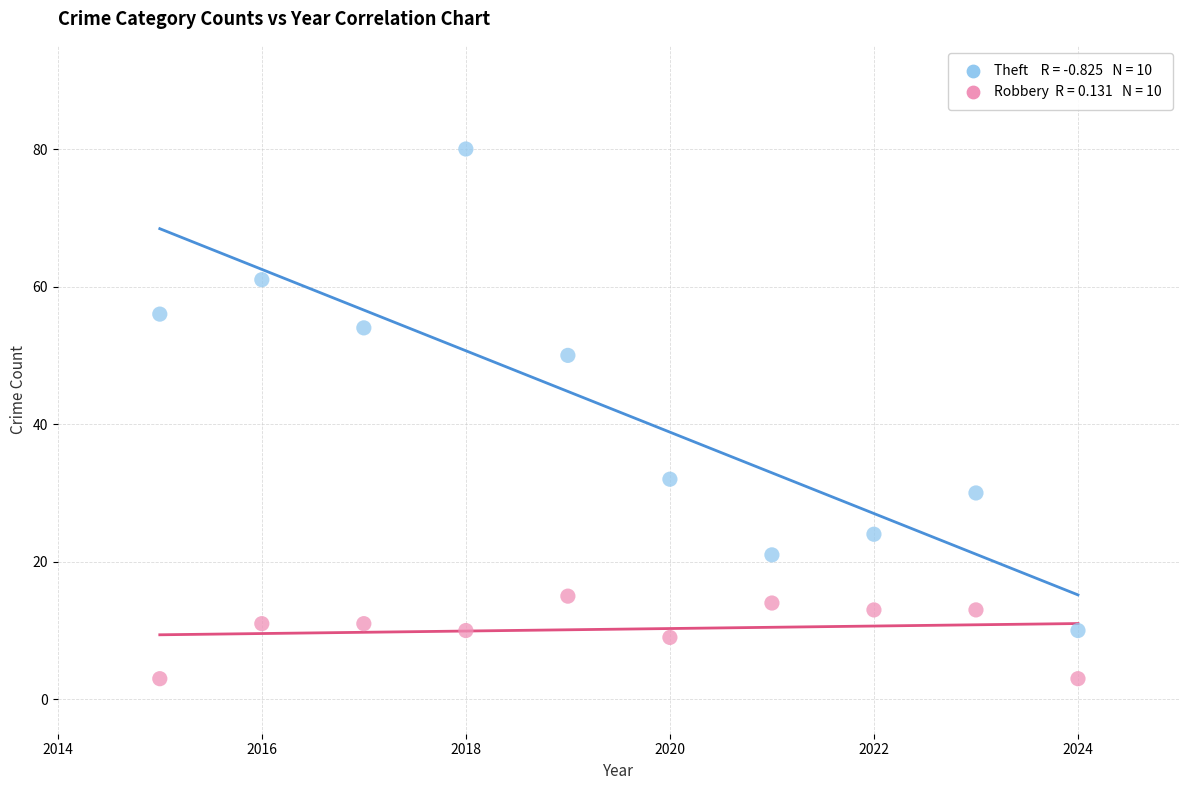

Across all data points, what is the range of X values (max minus min)?

9